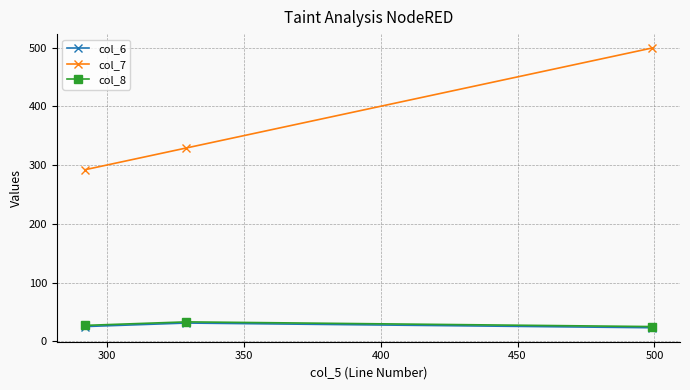

What is the average value of the col_7 series?

373